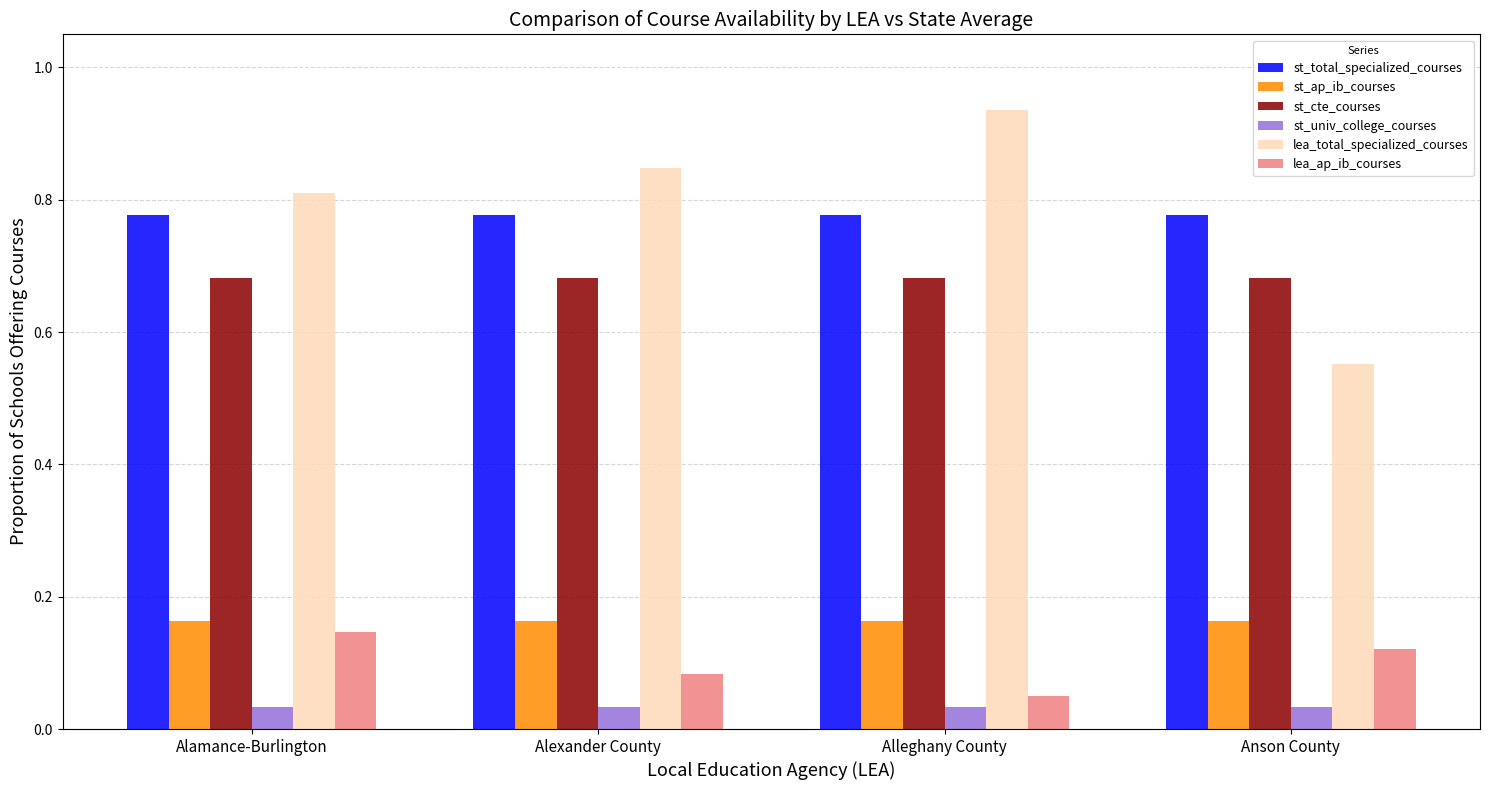

Is it true that lea_total_specialized_courses equals 0.5 at Alleghany County?

False